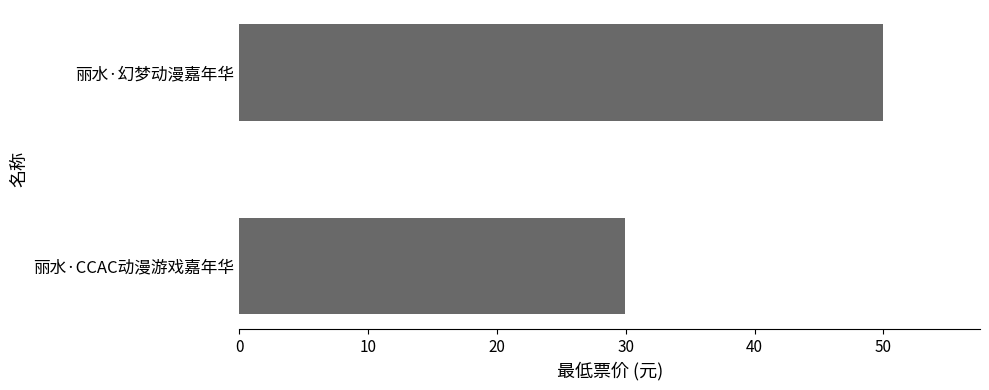

The chart shows a value of 50.0 at 丽水·幻梦动漫嘉年华. True or false?

True